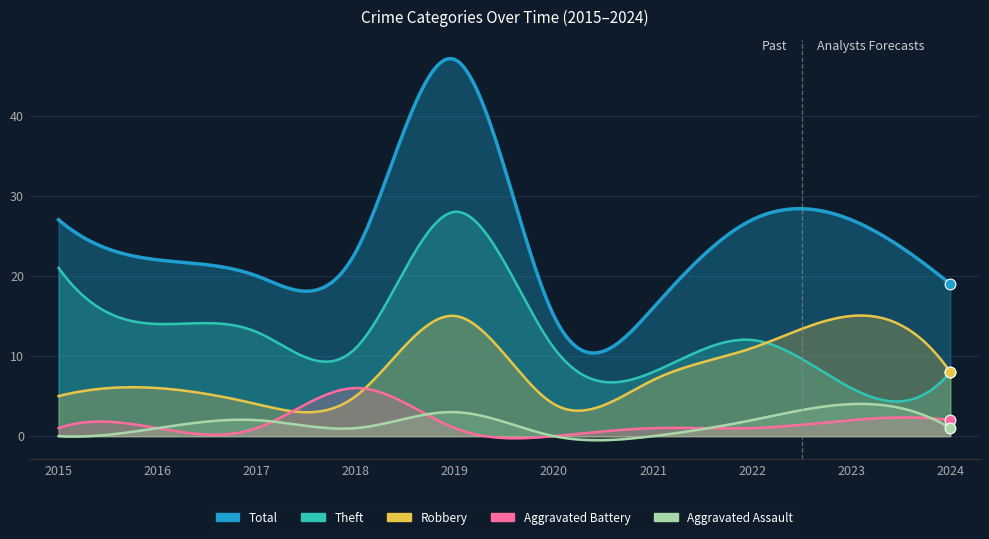

Is the value of Aggravated Assault at 2019 greater than the value of Total at 2020?

No